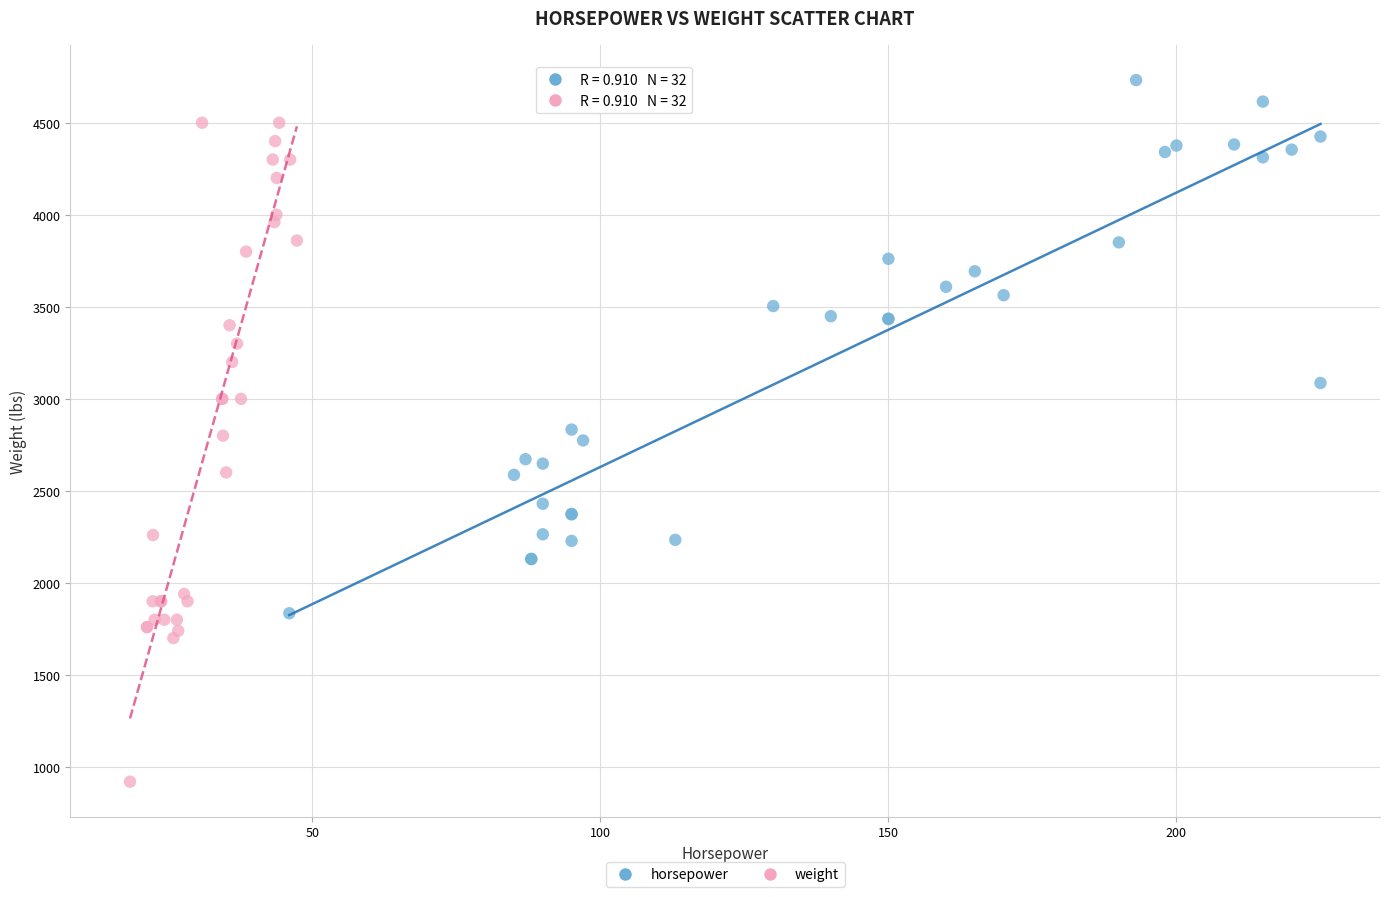

Which series reaches the maximum Y coordinate?

horsepower